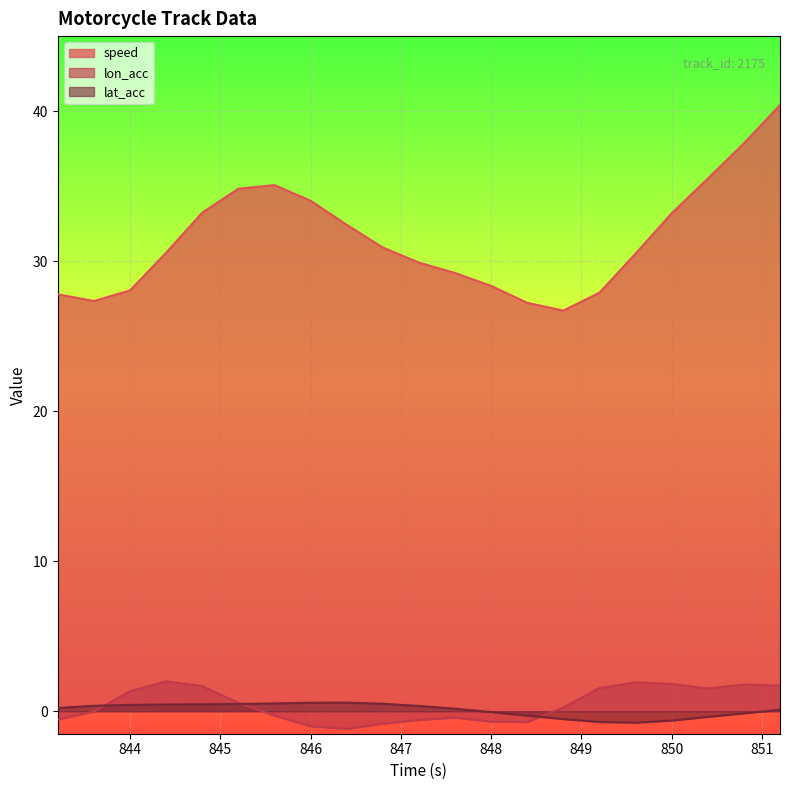

Count the number of categories in the chart.

21